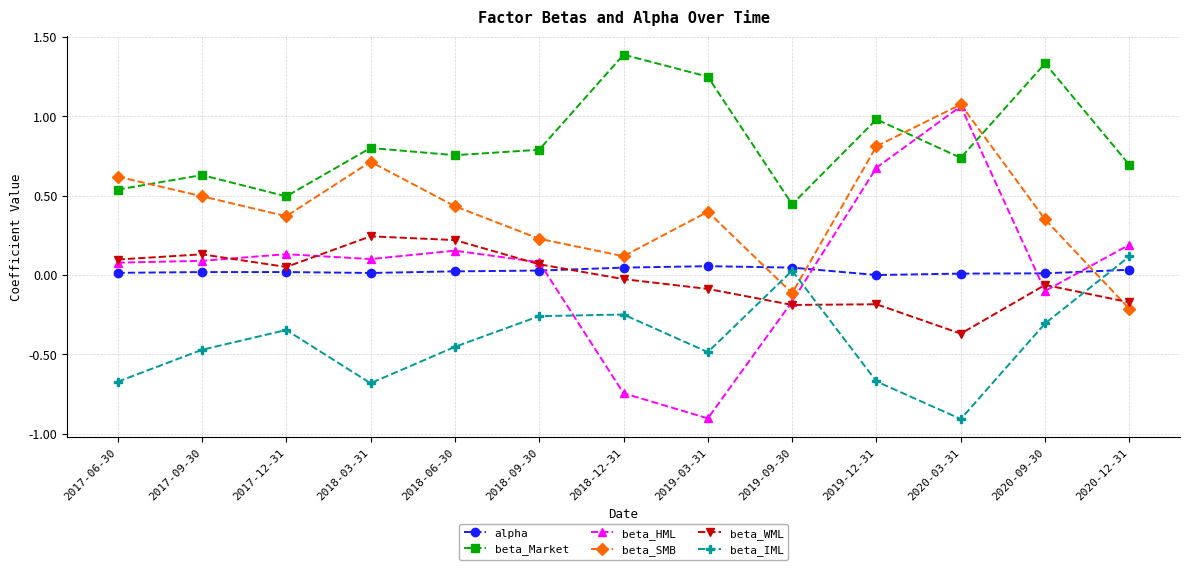

What is the difference between the highest and lowest values at 2018-03-31?

1.5